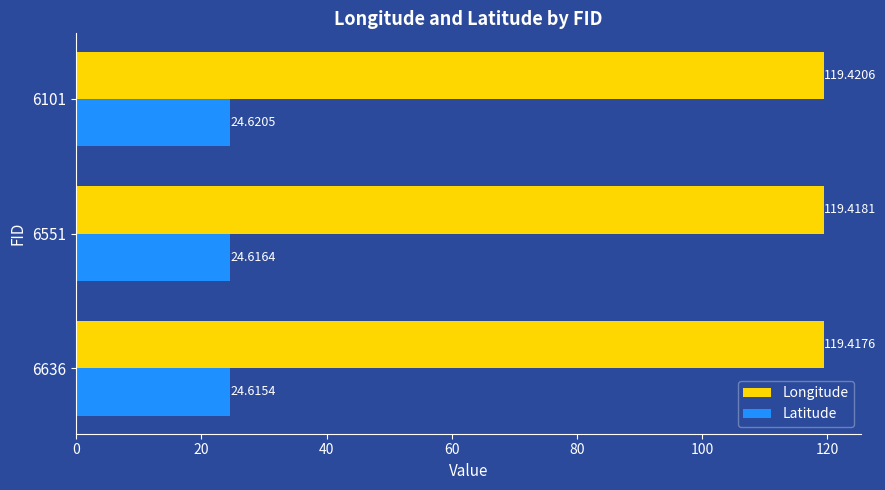

Rank the series by their average value, from highest to lowest.

Longitude, Latitude